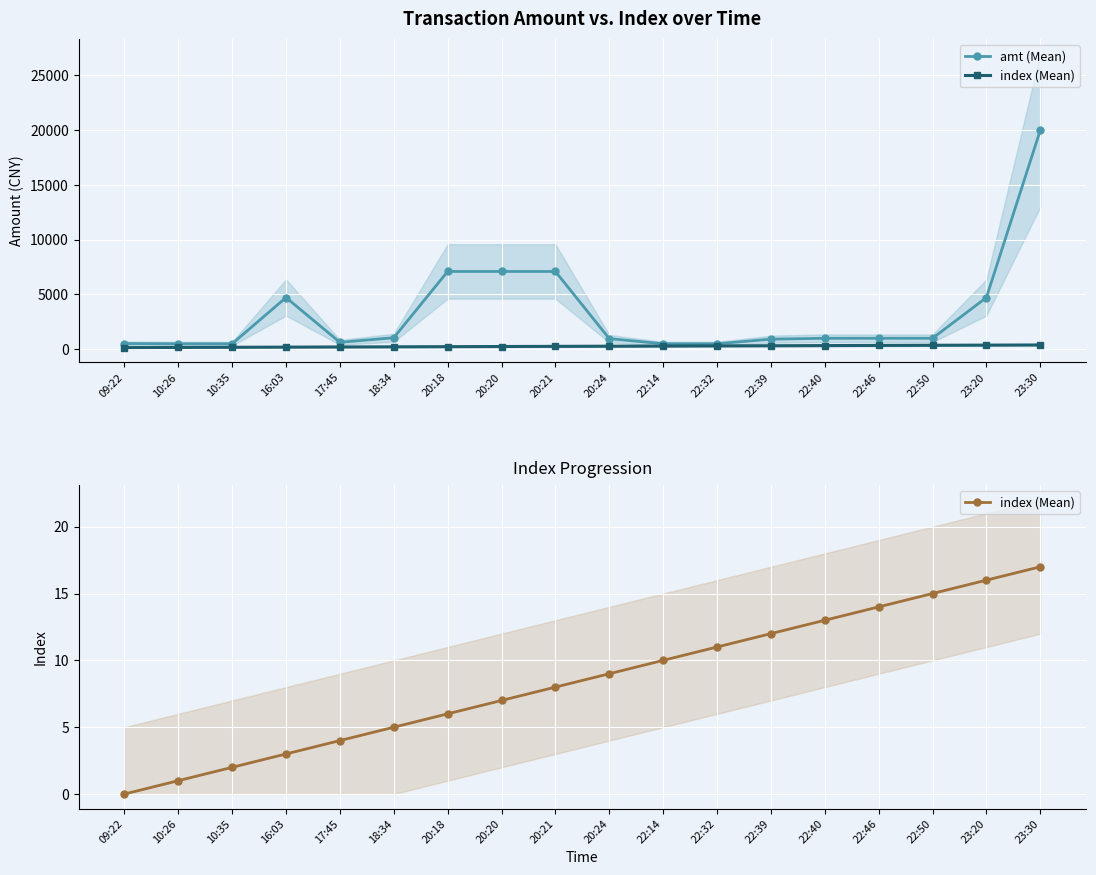

What is the difference between the second highest and second lowest values in the index (Mean) series?

15